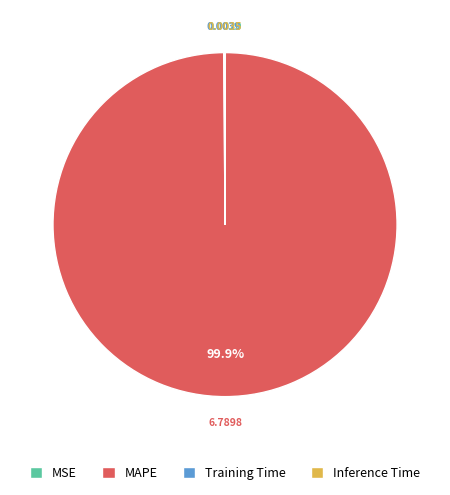

True or false: MAPE accounts for 100% of the total.

True